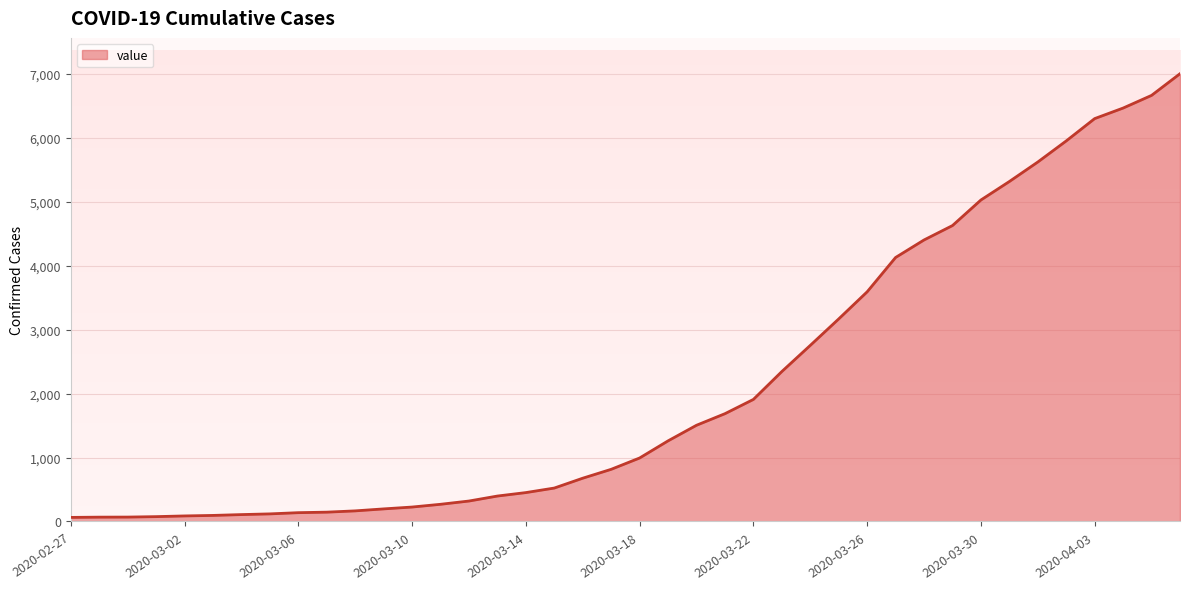

What is the difference between the maximum and minimum values?

6939